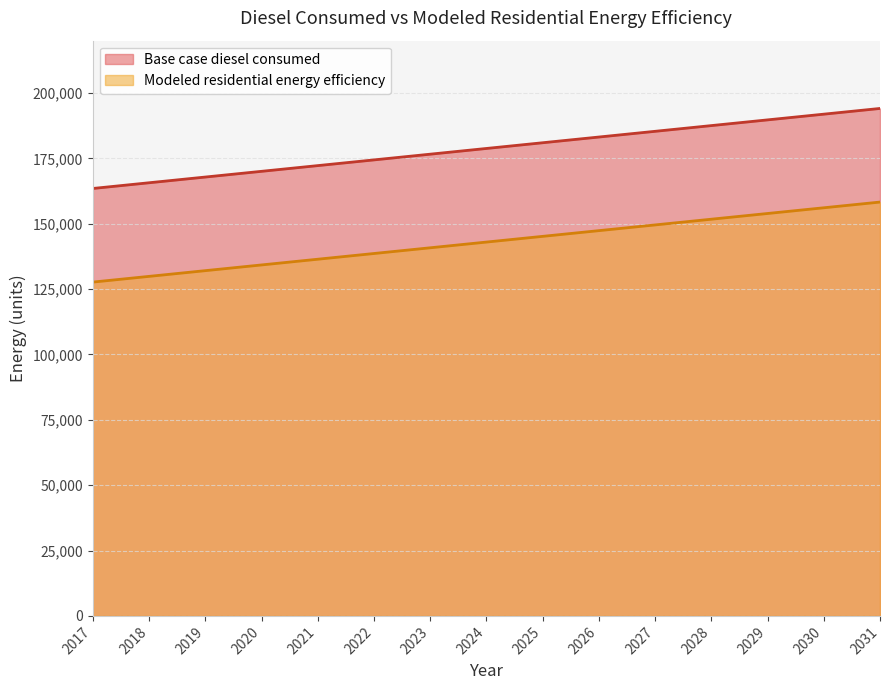

Reading left to right, what are all the values shown in this chart?

Base case diesel consumed: 163471.1	165657.2	167843.3	170029.5	172215.6	174401.7	176587.8	178773.9	180960.0	183146.2	185332.3	187518.4	189704.5	191890.6	194076.8
Modeled residential energy efficiency: 127669.3	129855.4	132041.5	134227.7	136413.8	138599.9	140786.0	142972.1	145158.2	147344.4	149530.5	151716.6	153902.7	156088.8	158274.9